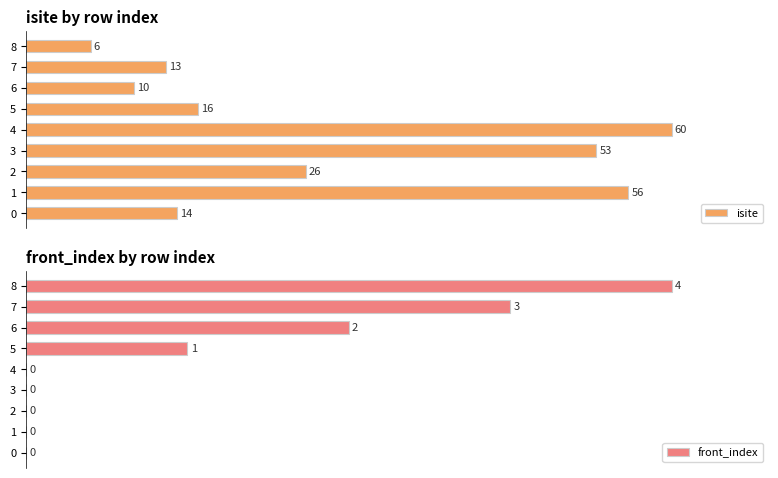

Rank the series by their maximum value, from highest to lowest.

isite, front_index